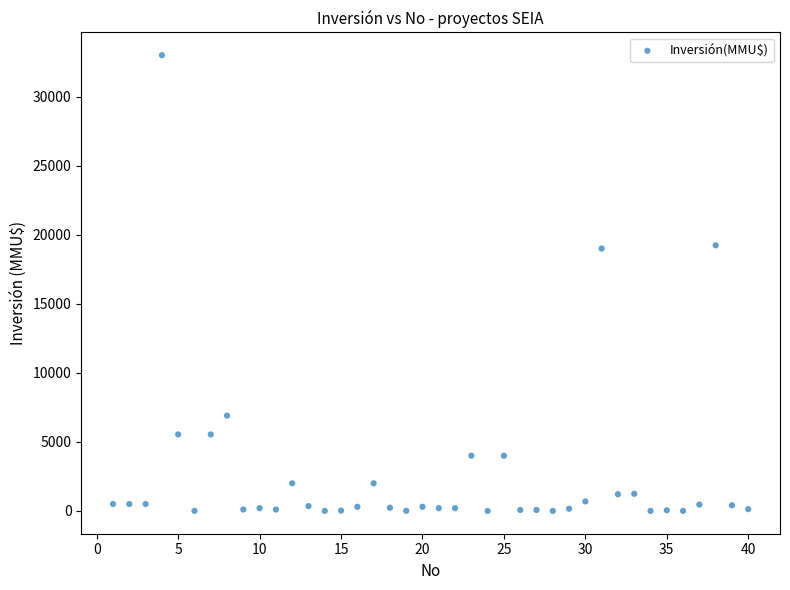

What is the range of X values (max minus min)?

39